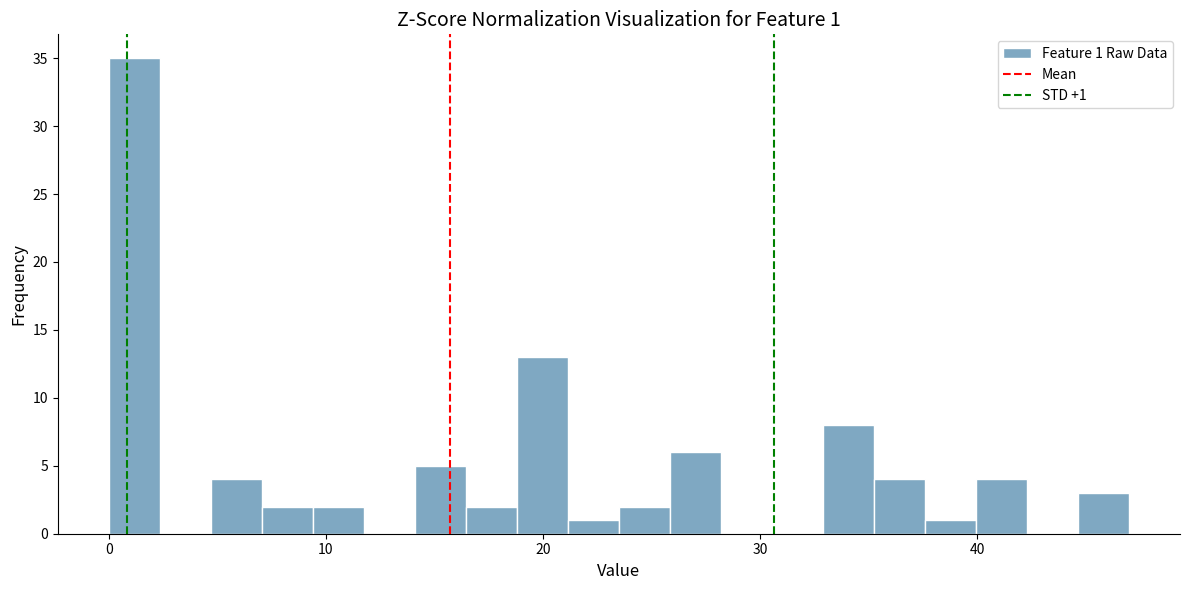

Read against the x-axis, roughly where is the centre of the tallest bar?

1